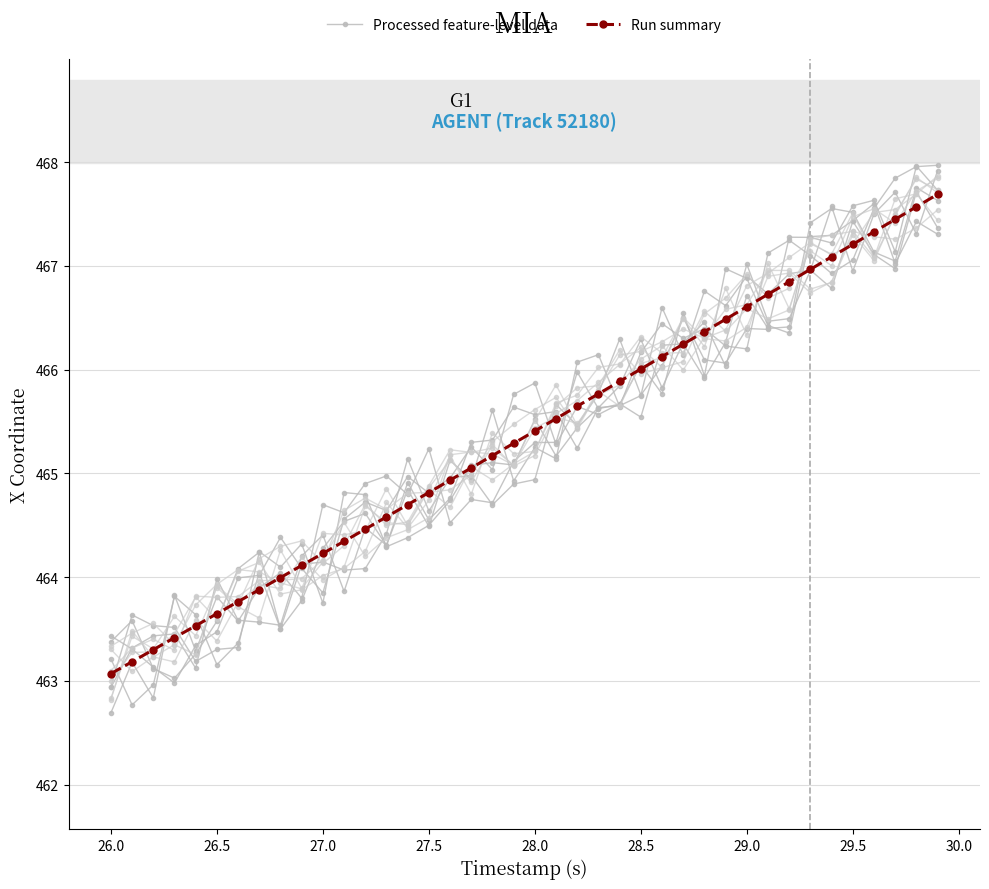

Reading right to left, extract all data points from this chart.

Processed feature-level data: 467.6	467.8	467.0	467.1	467.5	467.6	467.4	466.4	466.4	466.7	466.0	466.5	466.3	465.8	466.3	465.8	465.6	465.4	465.2	465.5	465.1	465.1	465.1	464.7	464.5	464.4	464.3	464.8	464.8	463.7	464.3	464.1	464.2	463.3	463.3	463.2	463.5	463.5	463.6	462.9
Run summary: 467.7	467.6	467.4	467.3	467.2	467.1	467.0	466.8	466.7	466.6	466.5	466.4	466.2	466.1	466.0	465.9	465.8	465.6	465.5	465.4	465.3	465.2	465.1	464.9	464.8	464.7	464.6	464.5	464.3	464.2	464.1	464.0	463.9	463.8	463.6	463.5	463.4	463.3	463.2	463.1